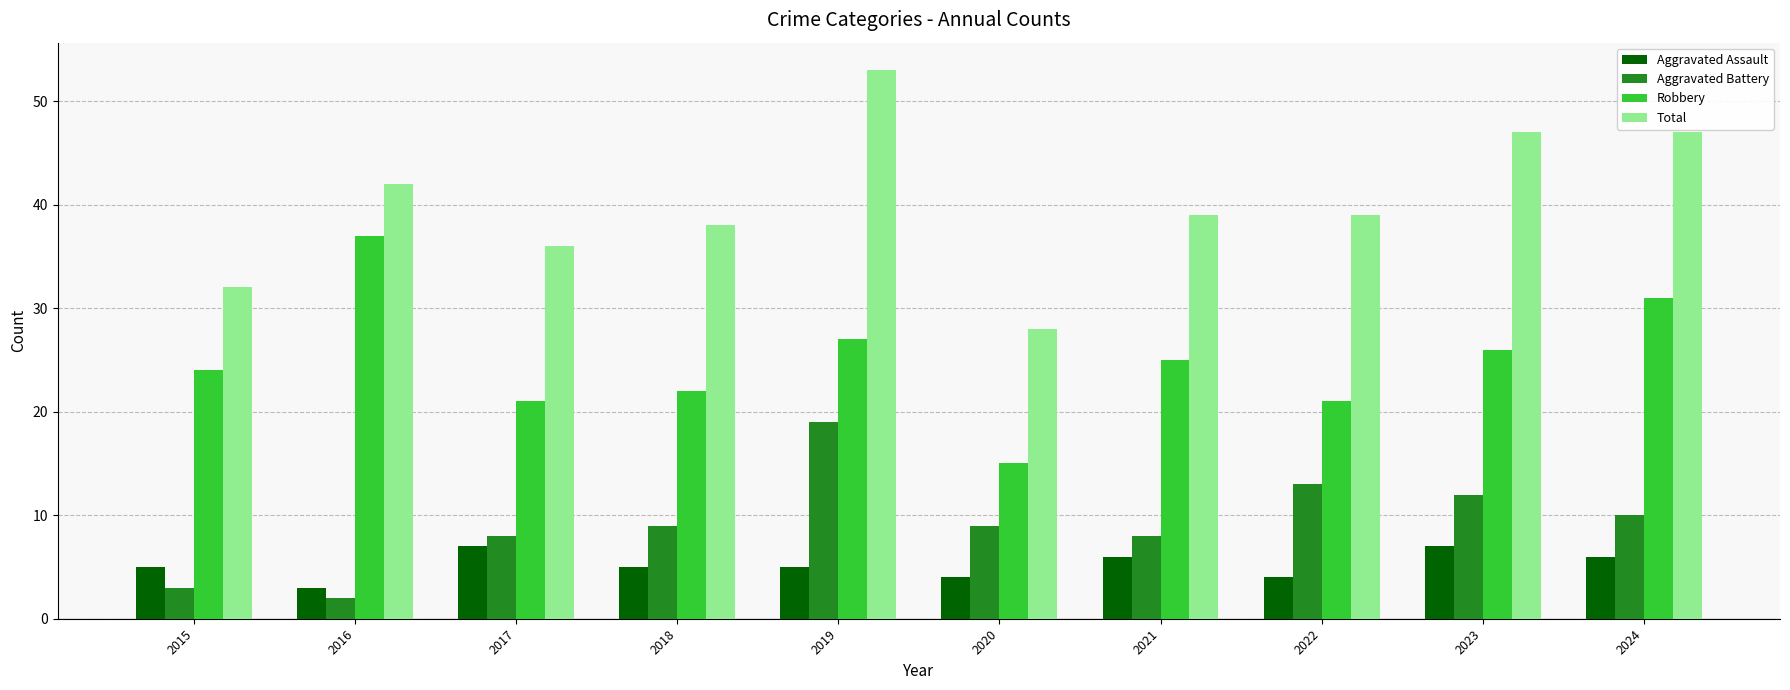

How many values in the Robbery series are below 25?

5